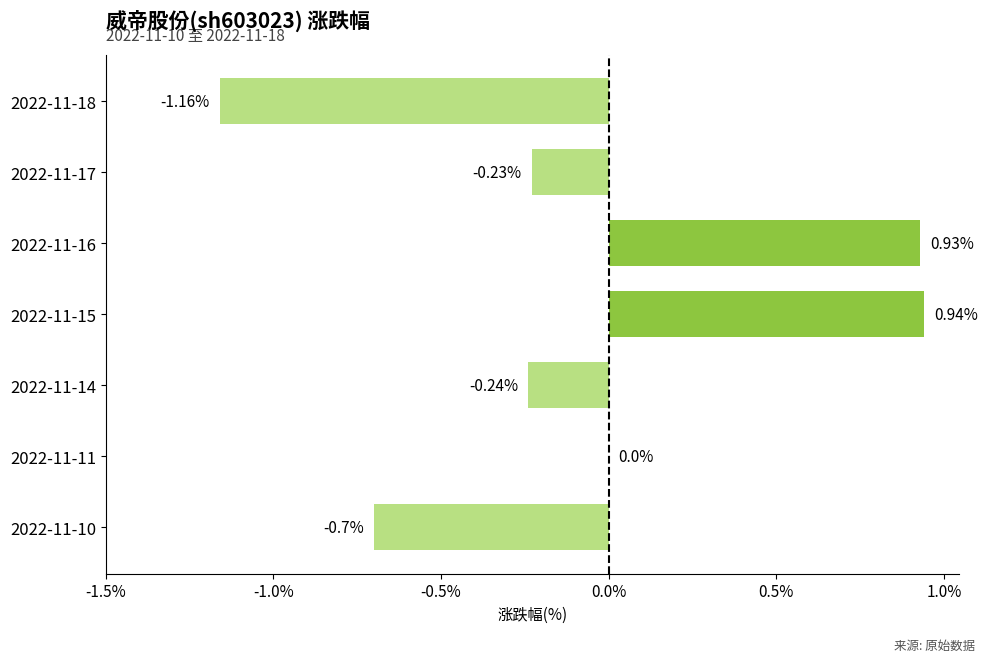

What is the sum of the values at 2022-11-17 and 2022-11-10?

-0.9